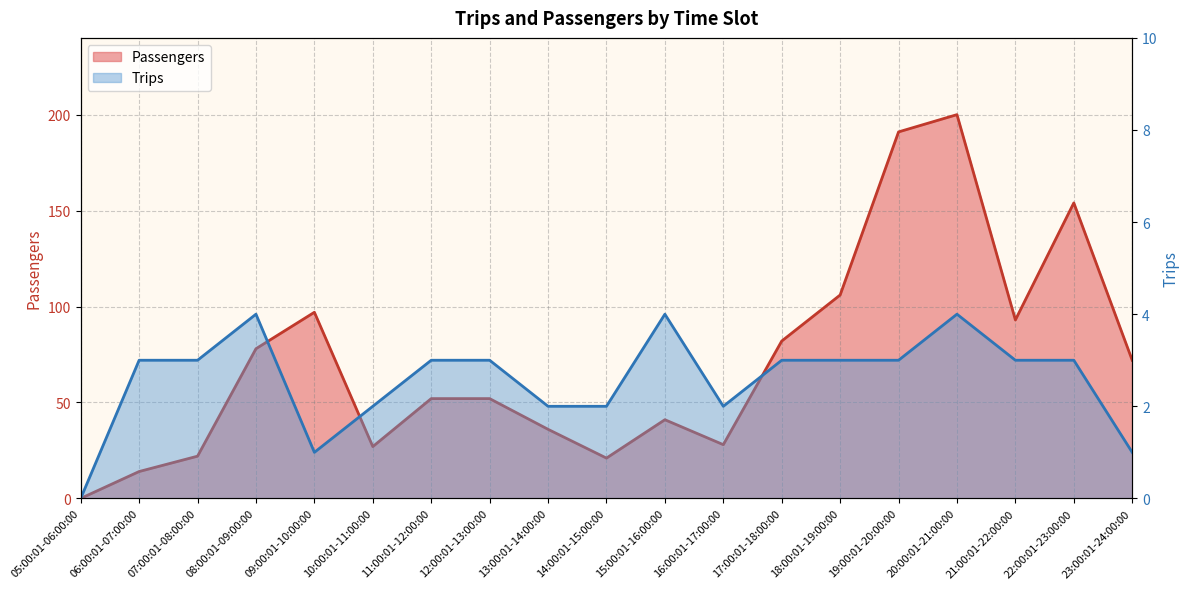

Between 08:00:01-09:00:00 and 14:00:01-15:00:00, which series saw the biggest shift?

Passengers